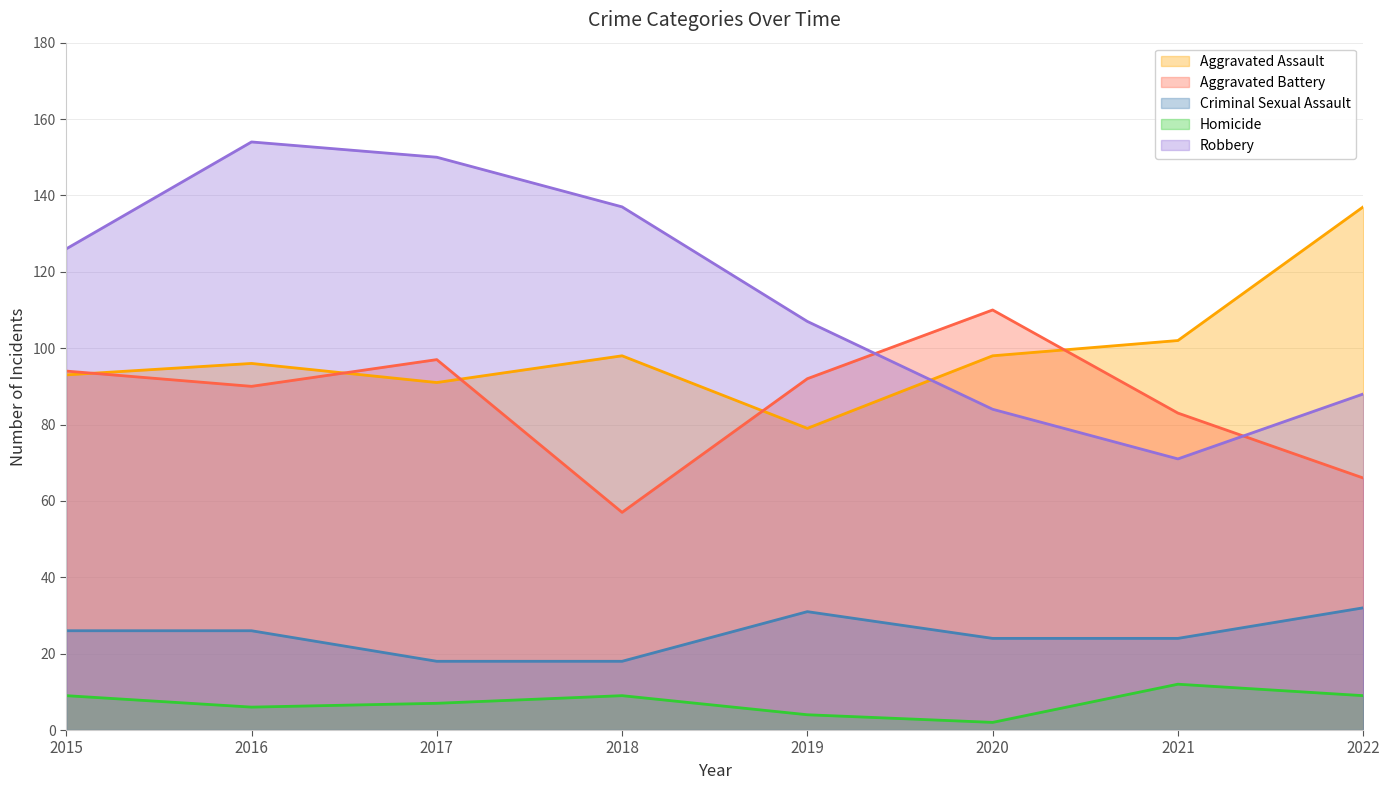

Which series has the widest spread of values?

Robbery